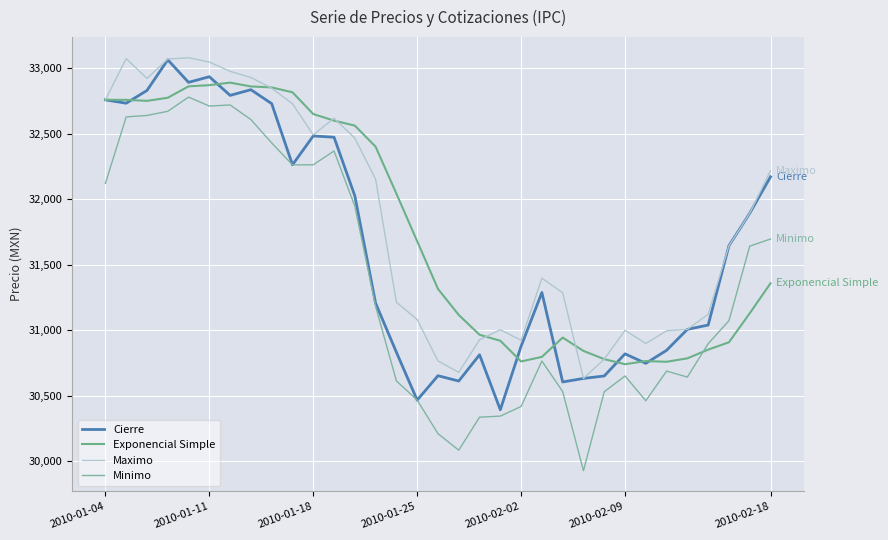

Reading left to right, what are all the values shown in this chart?

Cierre: 32758.5	32732.8	32830.2	33064.6	32892.0	32935.4	32792.7	32836.1	32729.6	32262.3	32482.7	32473.0	32025.3	31205.3	30830.9	30465.1	30651.6	30610.8	30811.3	30391.6	30876.7	31287.0	30603.7	30630.7	30649.4	30818.5	30746.0	30845.6	31005.7	31038.3	31644.8	31892.1	32170.8
Exponencial Simple: 32758.5	32758.5	32750.8	32774.6	32861.6	32870.7	32890.1	32860.9	32853.4	32816.3	32650.1	32599.9	32561.8	32400.9	32042.2	31678.8	31314.7	31115.8	30964.3	30918.4	30760.4	30795.2	30942.8	30841.1	30778.0	30739.4	30763.1	30758.0	30784.3	30850.7	30907.0	31128.3	31357.5
Maximo: 32758.5	33073.7	32922.1	33069.8	33080.1	33047.2	32976.6	32929.3	32847.9	32728.4	32491.5	32618.0	32466.0	32151.8	31212.5	31081.0	30764.8	30677.0	30926.0	31002.8	30922.0	31396.9	31285.5	30630.7	30778.0	30998.2	30898.0	30994.3	31005.7	31120.7	31644.8	31892.1	32216.9
Minimo: 32120.7	32628.2	32639.4	32671.0	32779.7	32711.0	32719.6	32607.9	32429.7	32262.1	32262.5	32367.9	31946.8	31181.7	30612.1	30465.1	30209.1	30082.8	30334.7	30343.0	30416.6	30763.6	30530.4	29926.1	30529.0	30649.5	30460.3	30686.8	30641.0	30896.1	31071.6	31641.2	31695.6